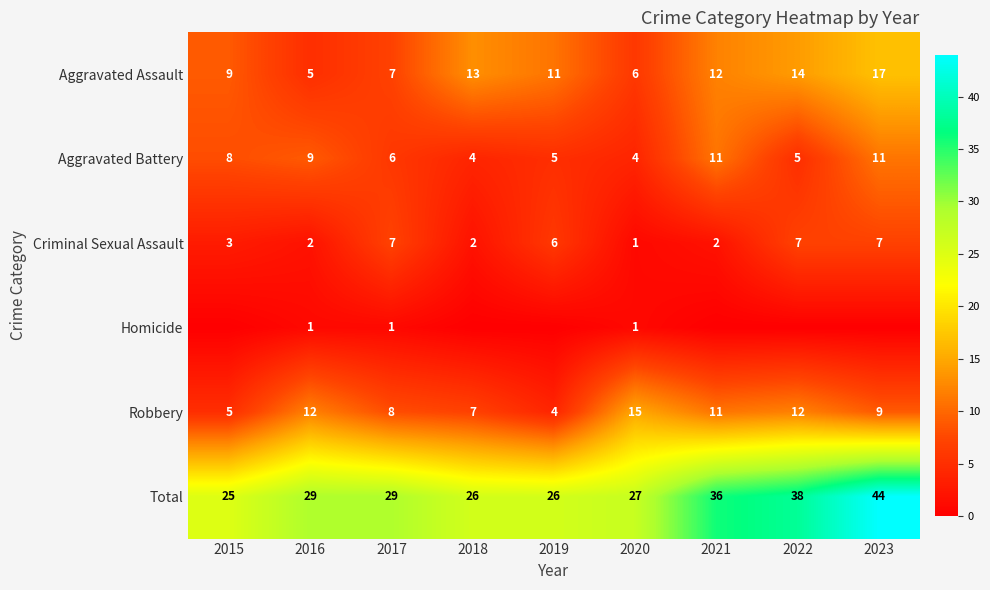

At how many categories does at least one series exceed 17?

9